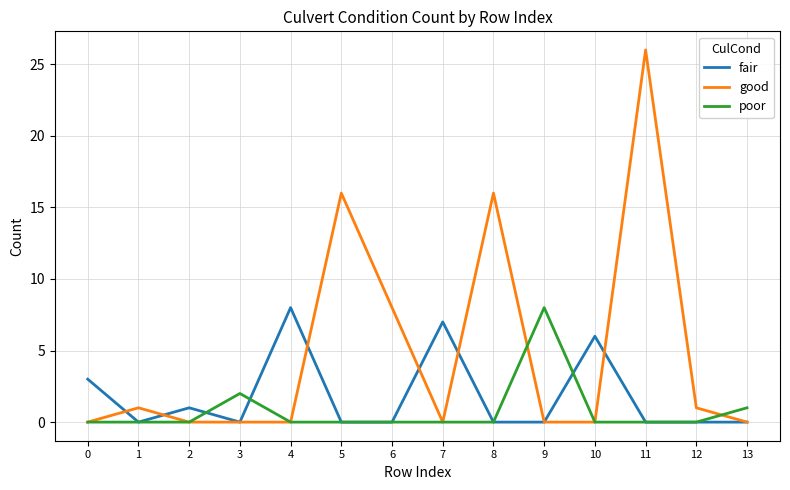

List the series in order of their overall mean, highest first.

good, fair, poor